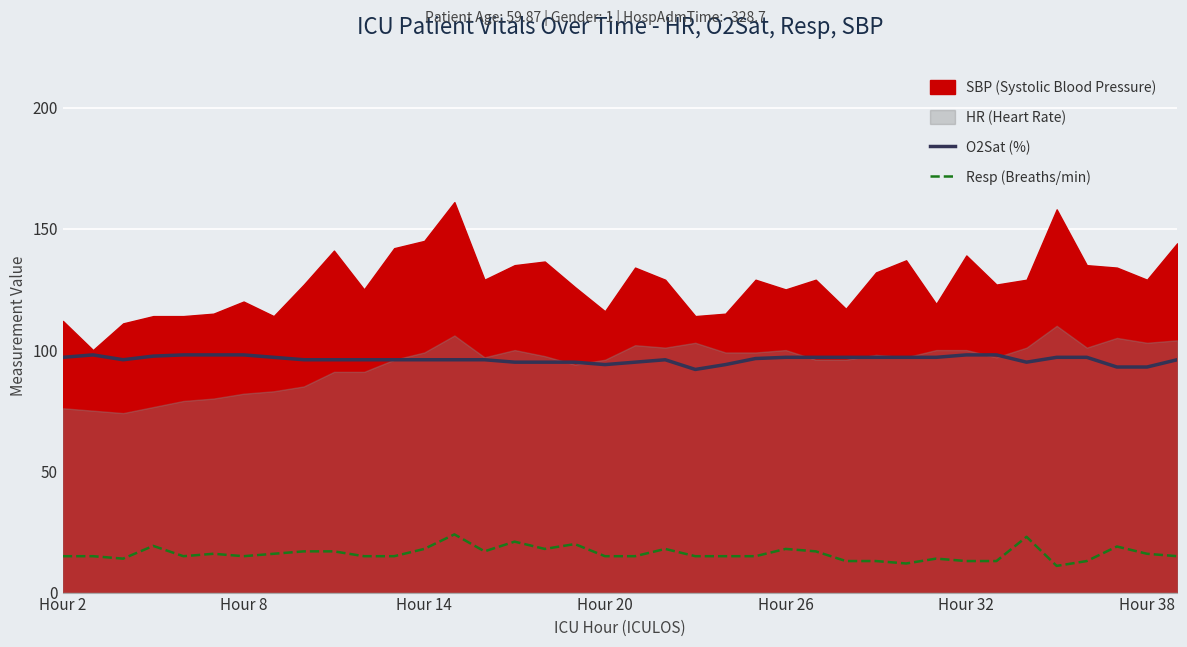

True or false: Resp (Breaths/min) has a value of 16.0 at Hour 38.

True